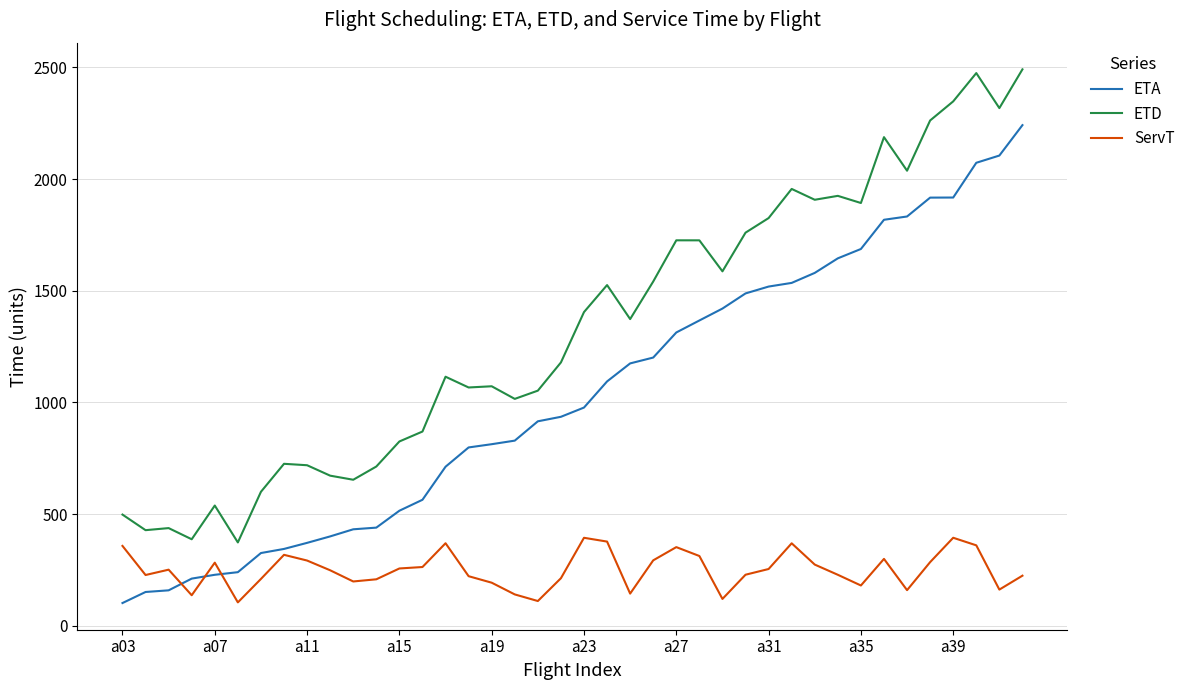

True or false: ETA and ETD intersect in this chart.

False